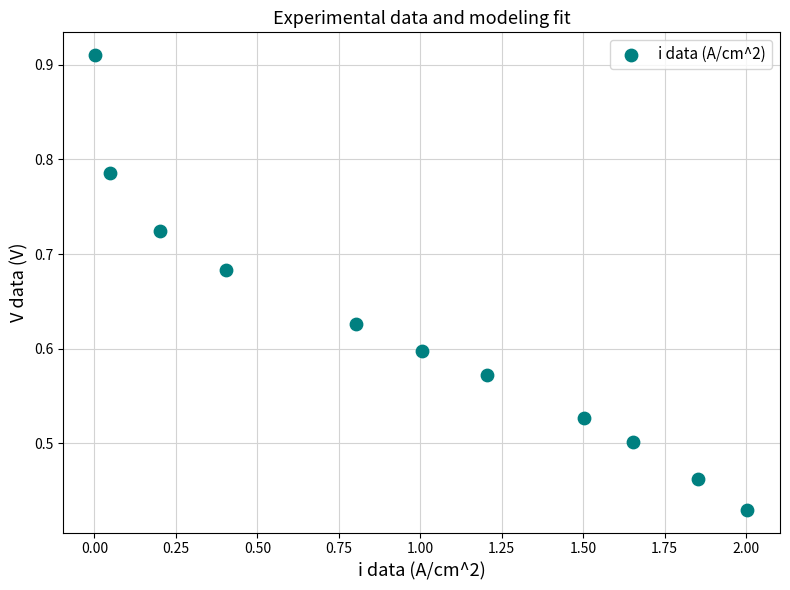

What is the average X value?

1.0